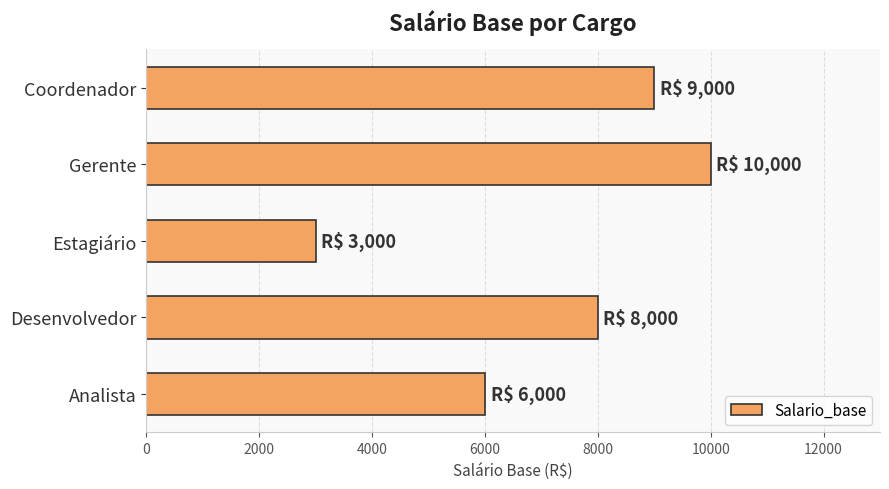

What is the smallest value displayed?

3000